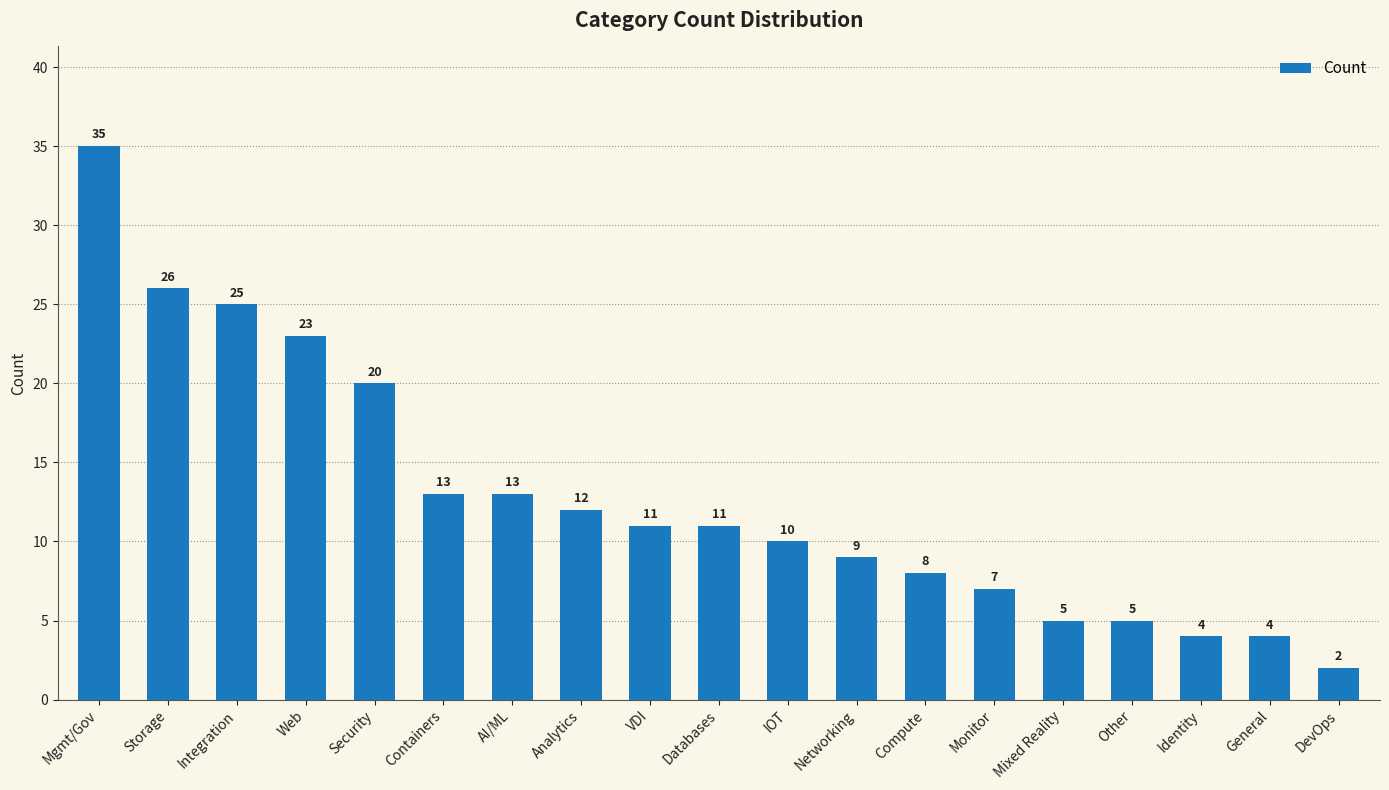

The value at Mixed Reality is 8. True or false?

False